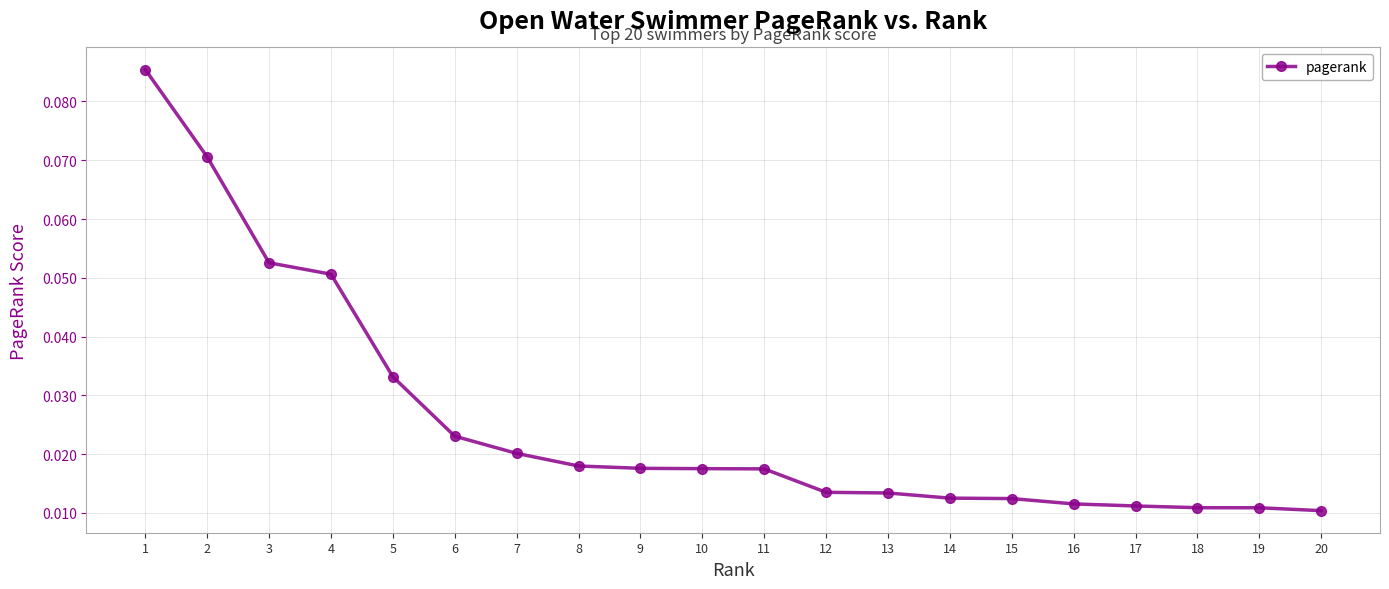

Which has a higher value, 3 or 20?

3